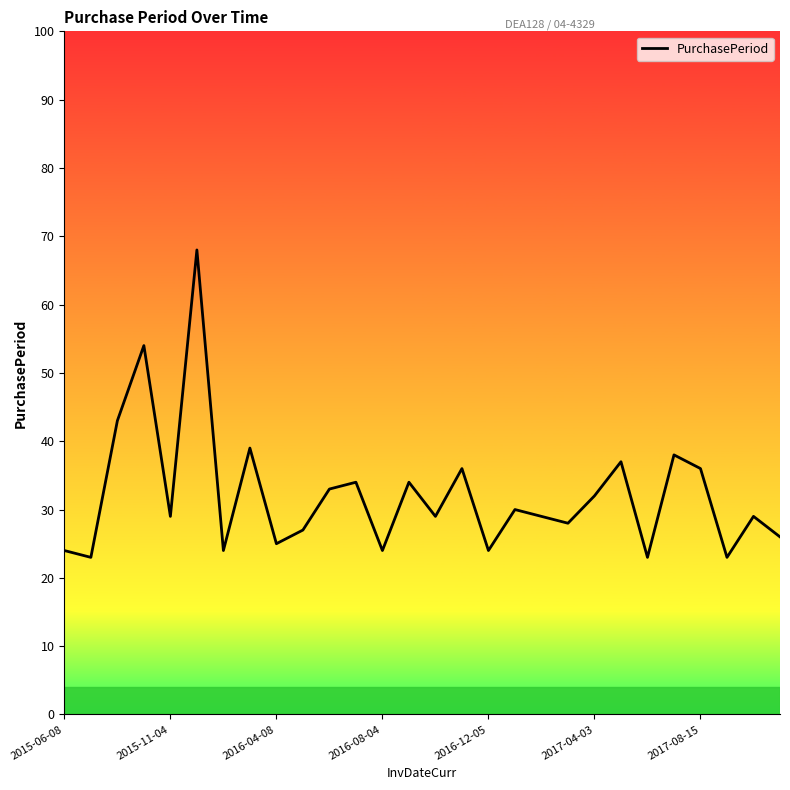

What is the difference between the second highest and minimum values?

31